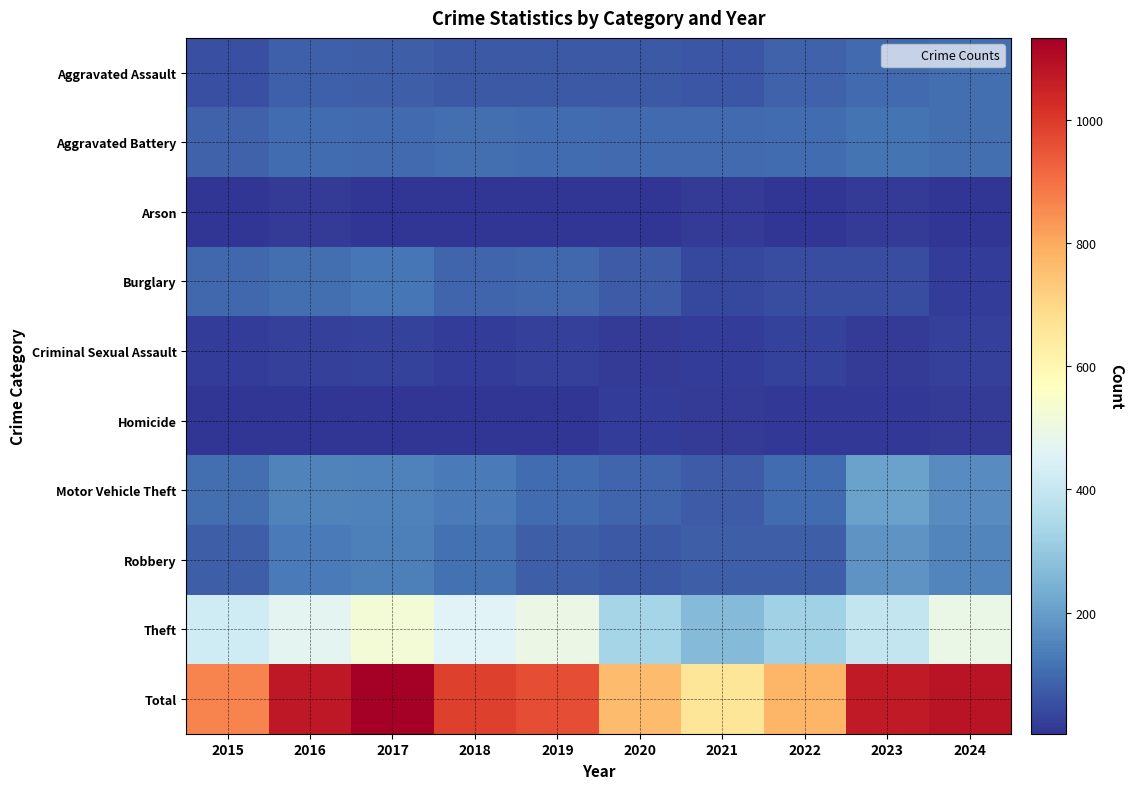

What is the spread (max minus min) of values at 2020?

762